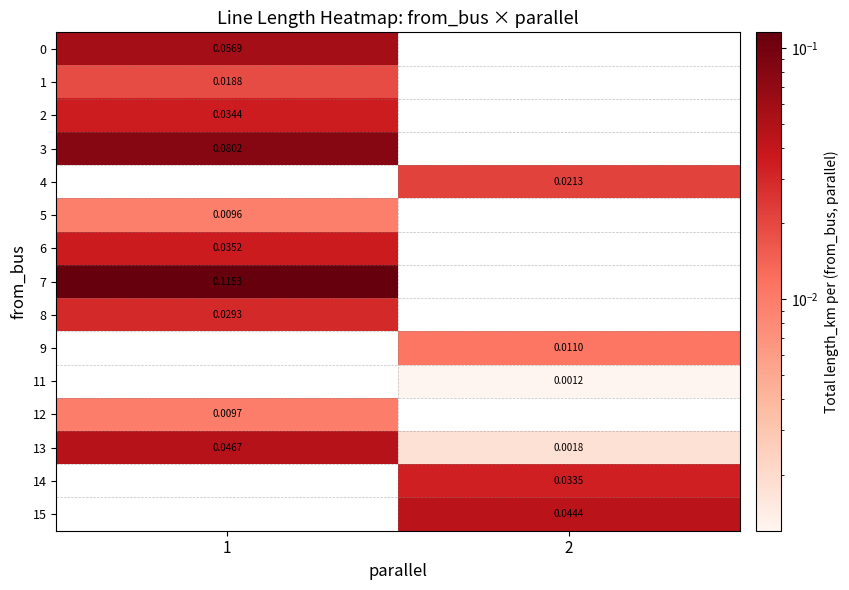

Between 2 and 1, which is larger?

1